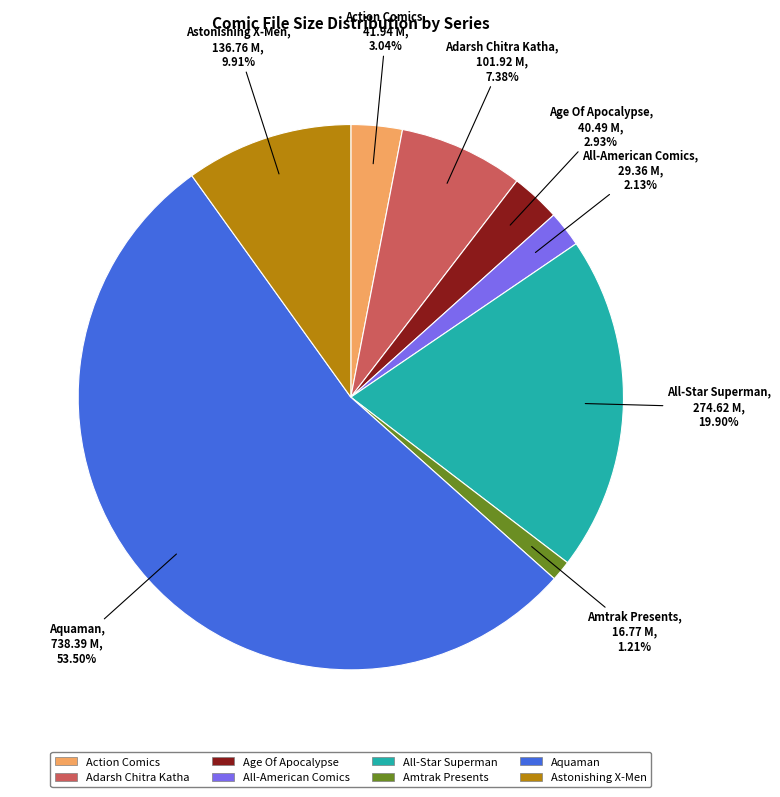

How many slices are in this pie chart?

8